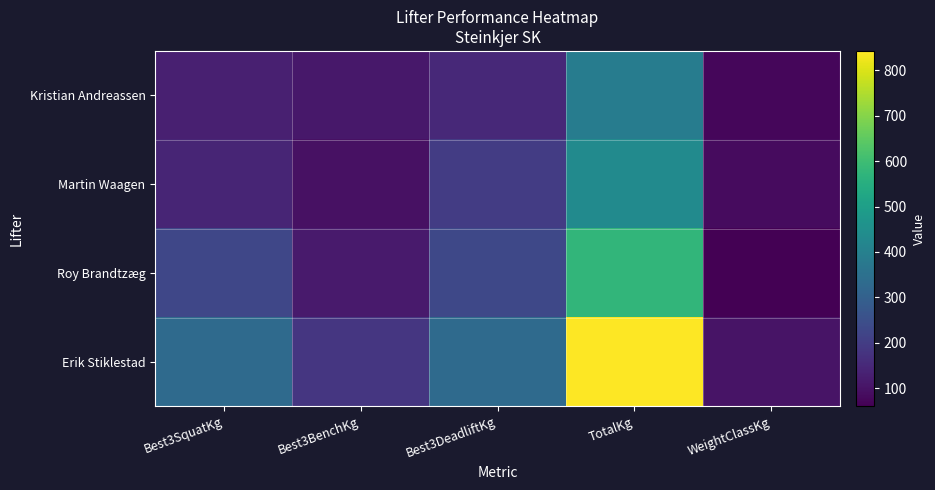

Which series has the largest range (max minus min)?

Erik Stiklestad